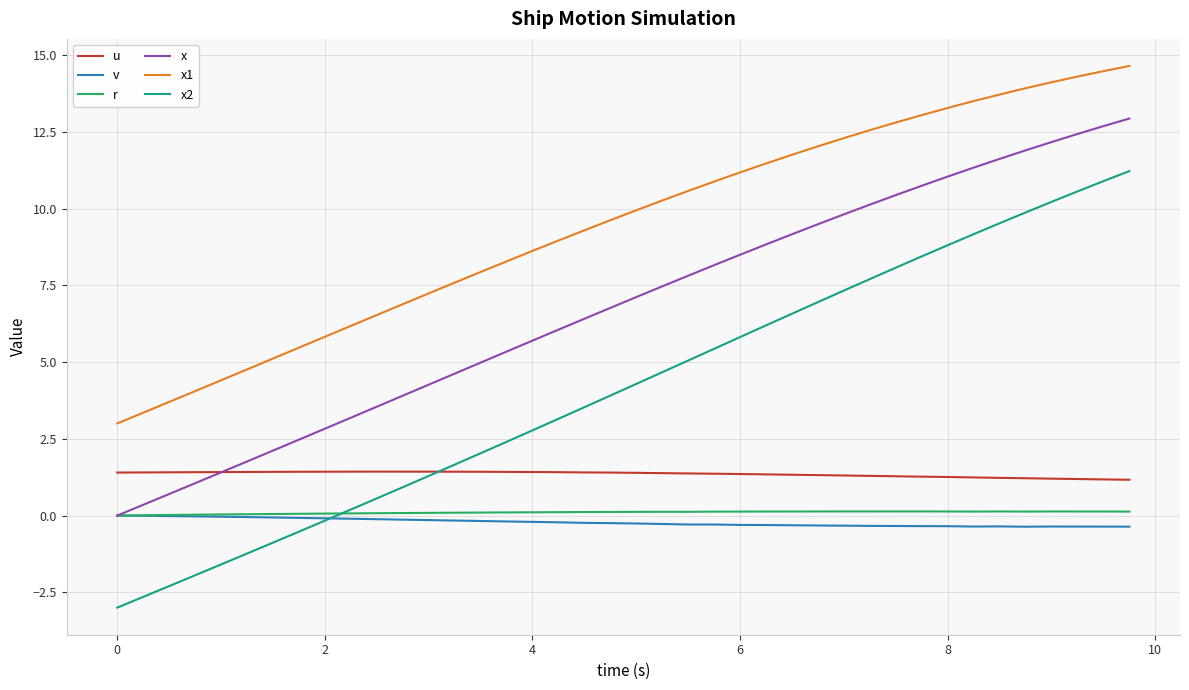

What is the maximum value for u?

1.4